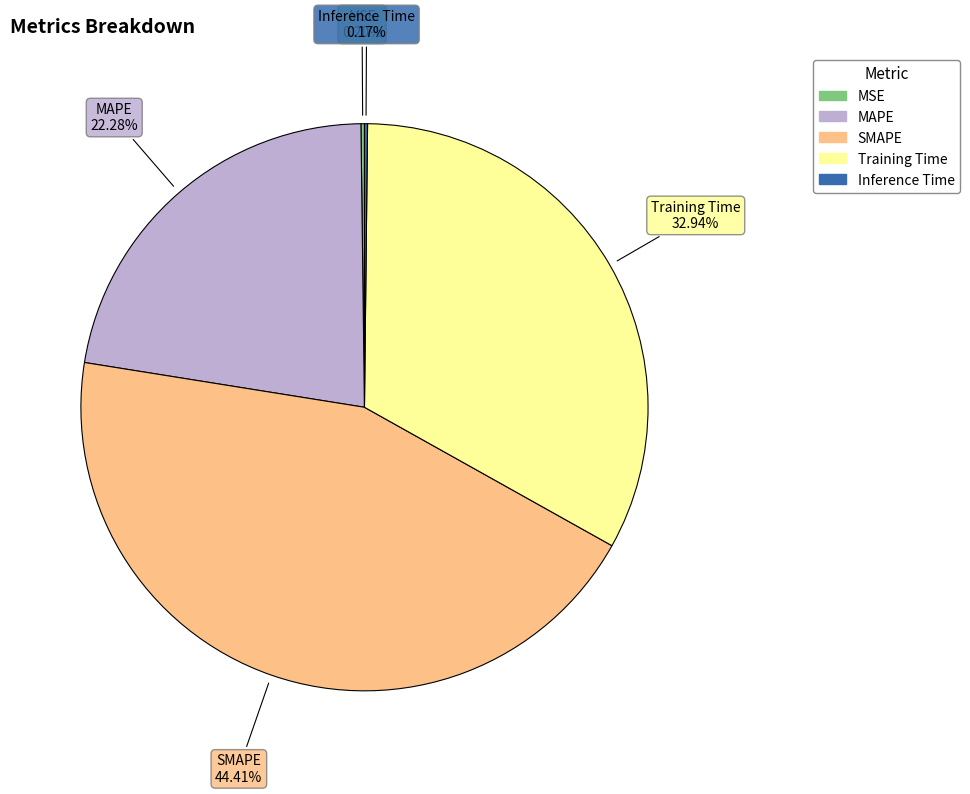

What is the largest slice in the pie chart?

SMAPE